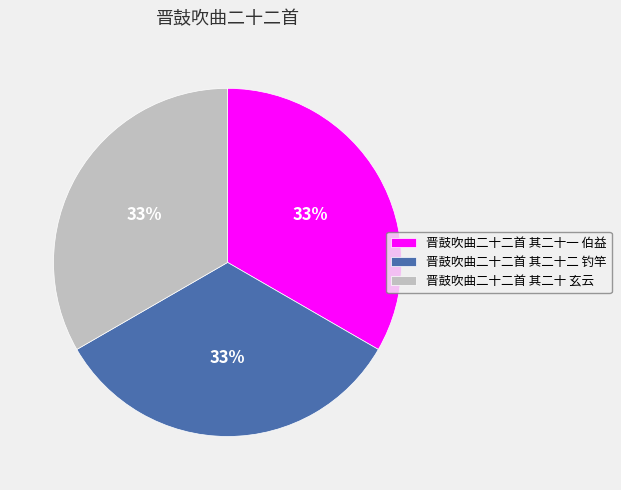

How many slices are in this pie chart?

3